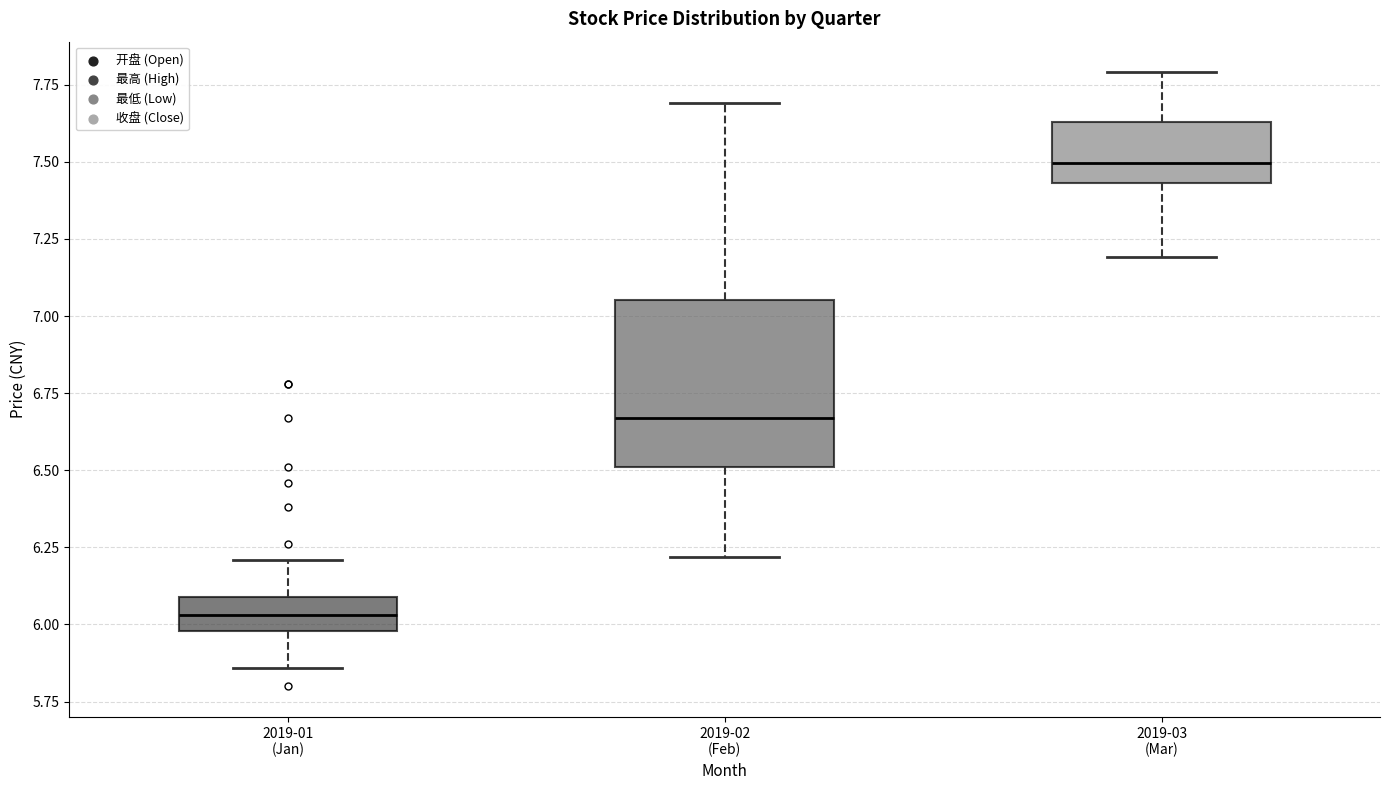

Reading left to right, transcribe this box plot: for each box, give where its median line is, the range the box spans, and where its two whiskers end, as read against the y-axis. The values are not printed on the chart, so give them approximately, as read against the axis.

2019-01 (Jan): median 6.05, box 6.00 to 6.10, whiskers 5.85 to 6.20
2019-02 (Feb): median 6.65, box 6.50 to 7.05, whiskers 6.20 to 7.70
2019-03 (Mar): median 7.50, box 7.45 to 7.65, whiskers 7.20 to 7.80